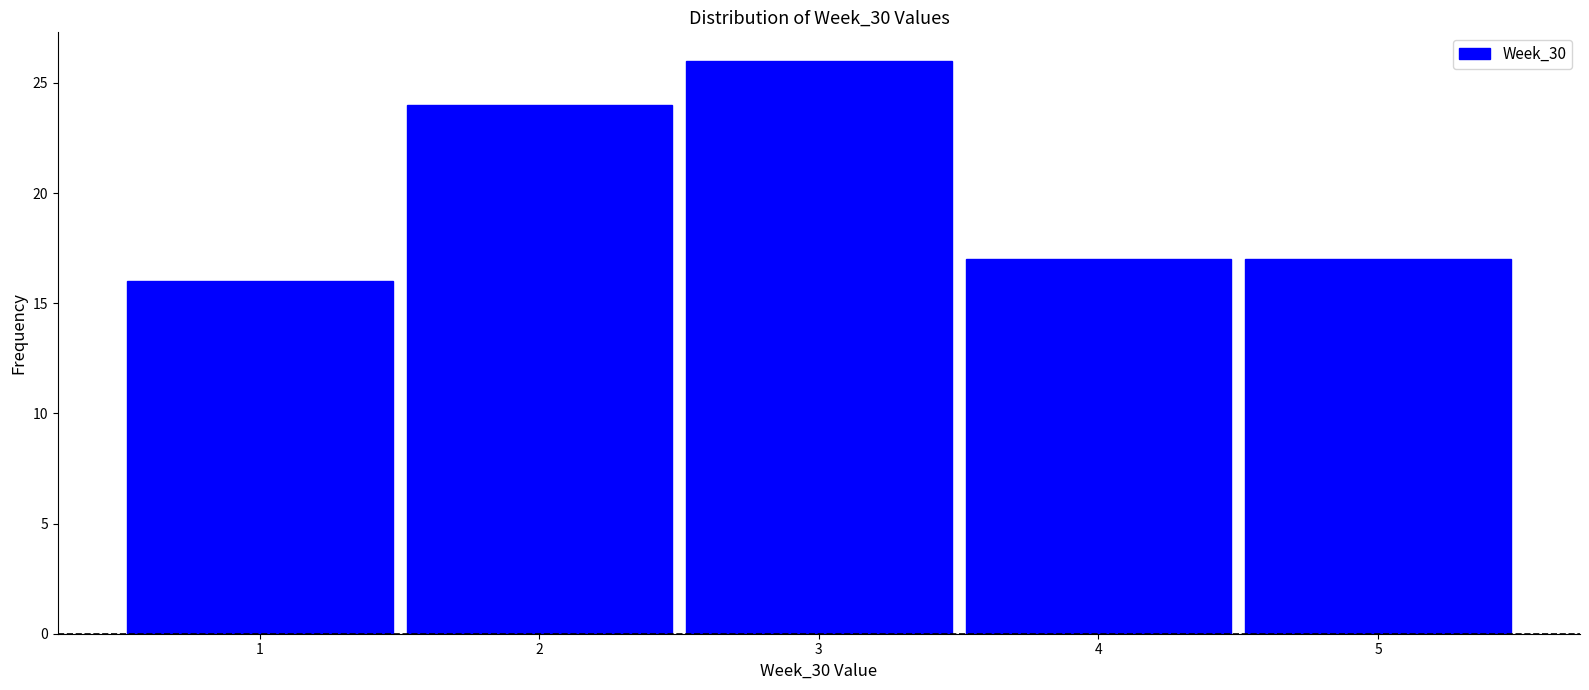

Which range on the x-axis has the tallest bar?

2.5 to 3.5